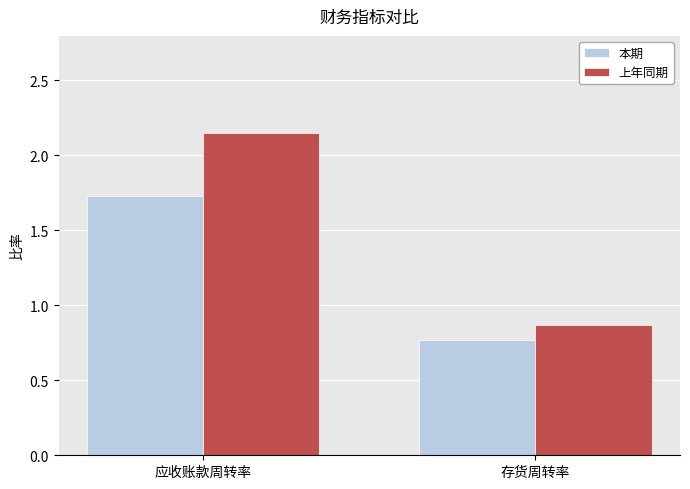

Does the chart contain any negative values?

No